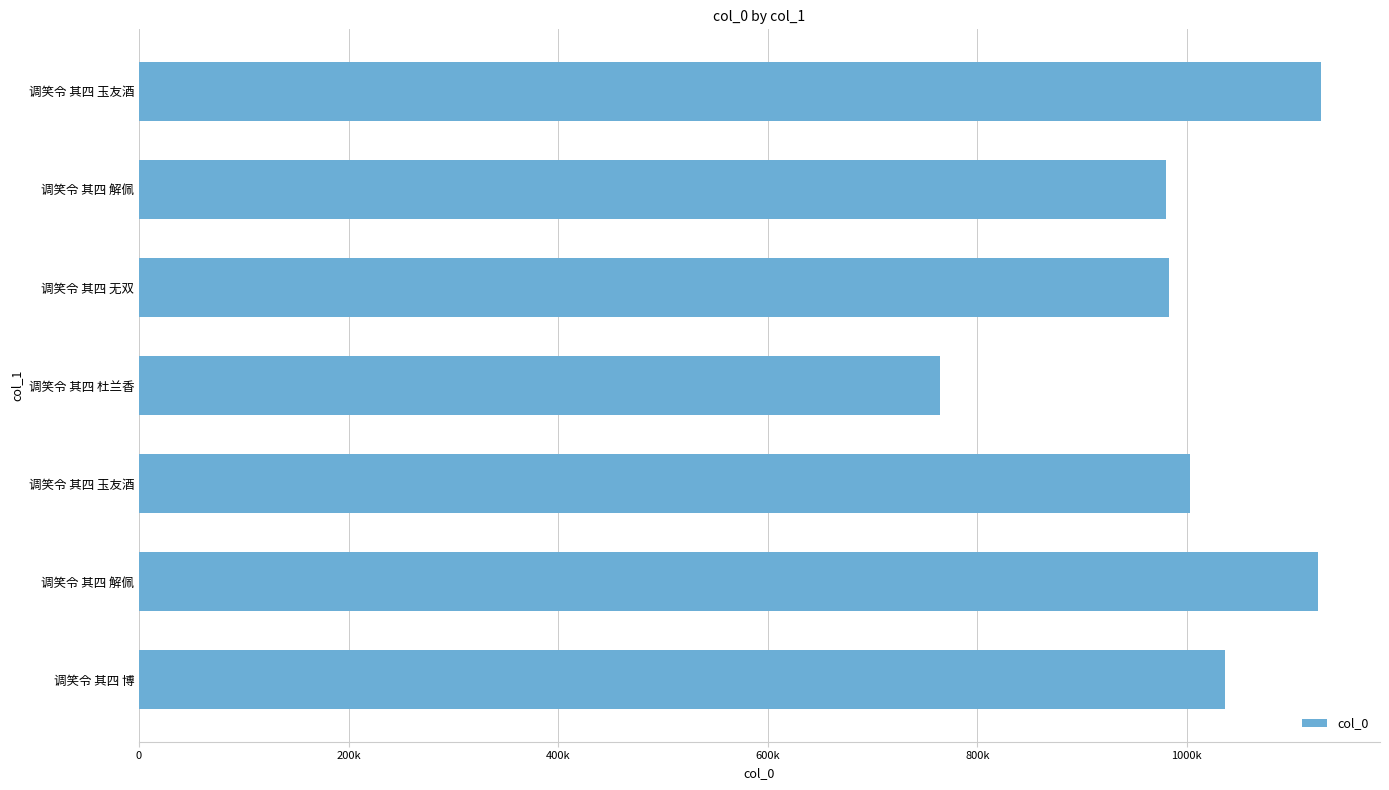

Are the bars horizontal?

Yes